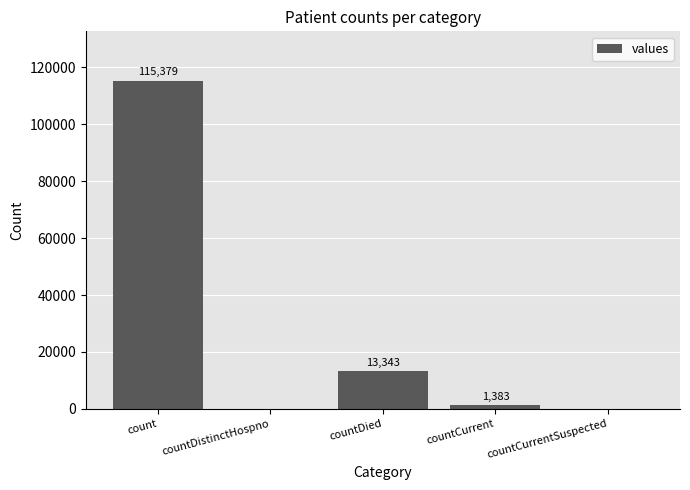

Which category has the highest value across all series?

count